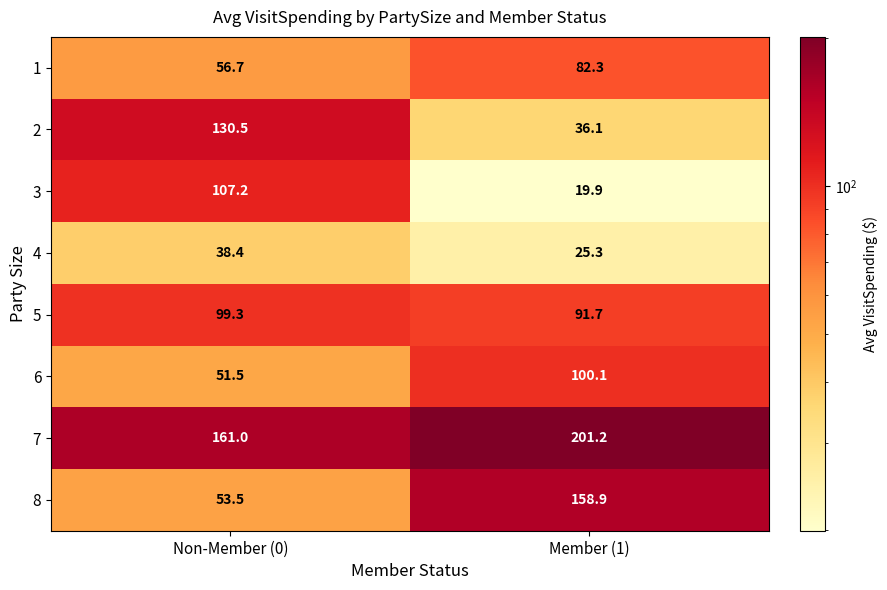

Is it true that 2 equals 61.7 at Member (1)?

False